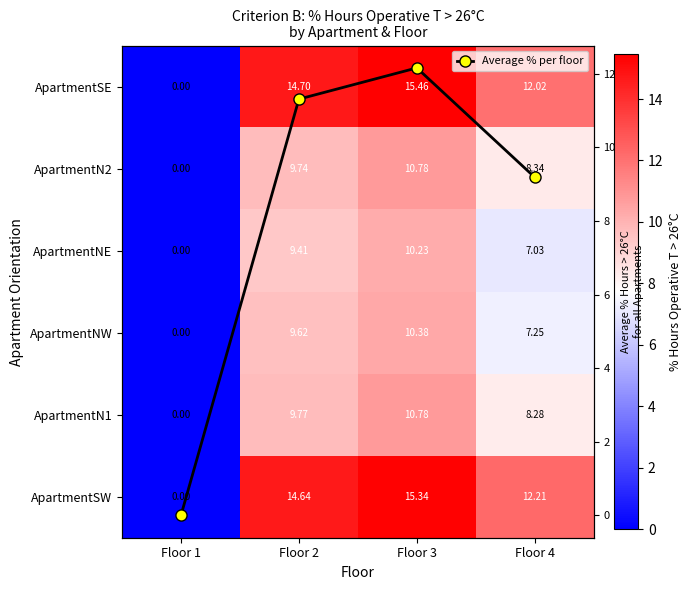

Where does the ApartmentSW series first go above 14?

Floor 2